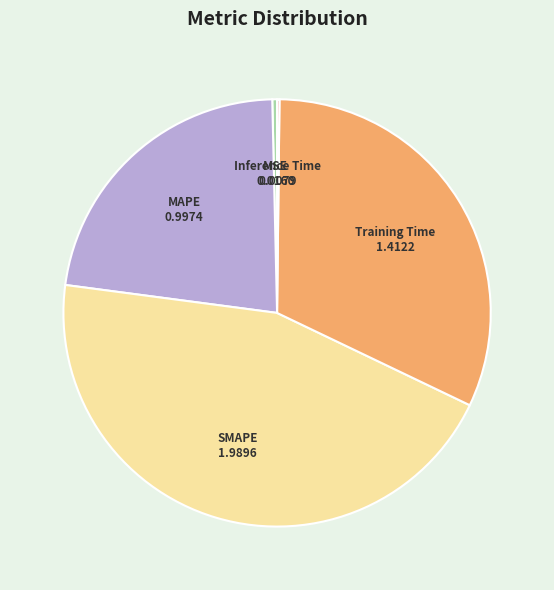

Does any single category account for the majority?

No